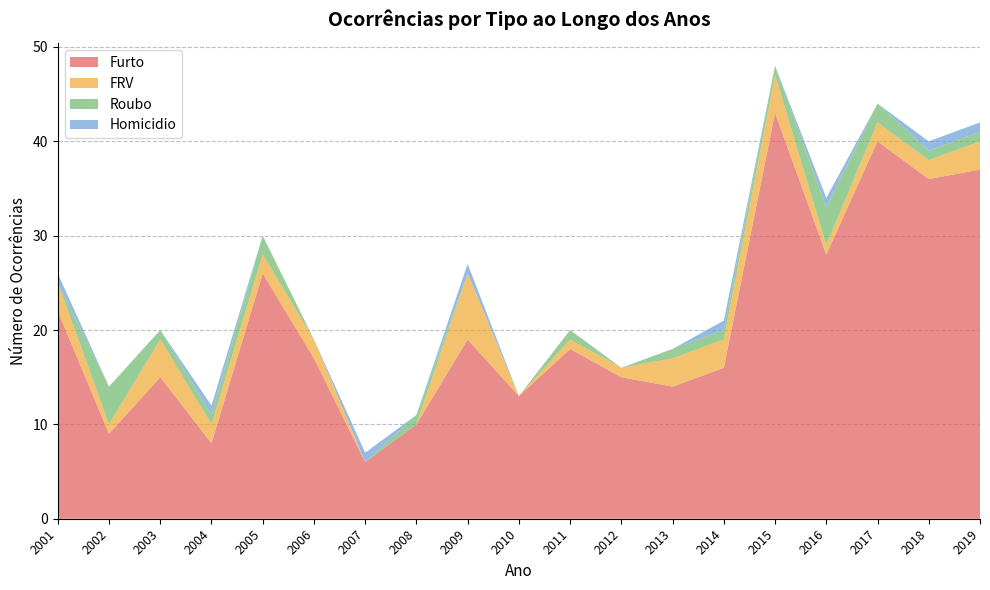

Reading left to right, list all the values displayed in this chart.

Furto: 22	9	15	8	26	17	6	10	19	13	18	15	14	16	43	28	40	36	37
FRV: 3	1	4	2	2	2	0	0	7	0	1	1	3	3	4	1	2	2	3
Roubo: 0	4	1	1	2	0	0	1	0	0	1	0	1	1	1	4	2	1	1
Homicidio: 1	0	0	1	0	0	1	0	1	0	0	0	0	1	0	1	0	1	1